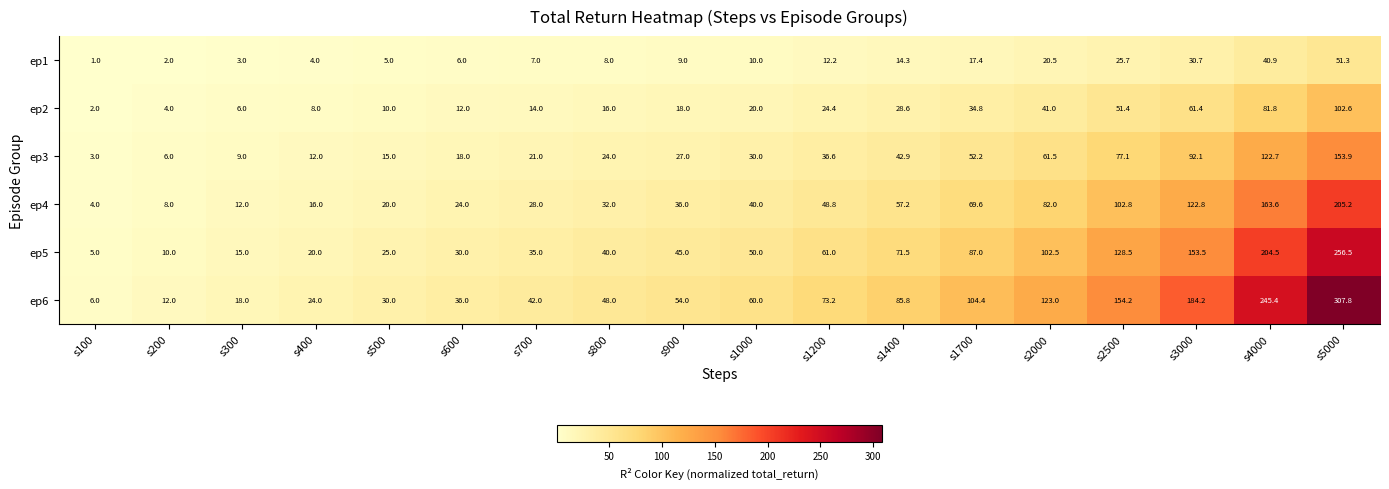

What is the highest value of the ep3 series?

153.9